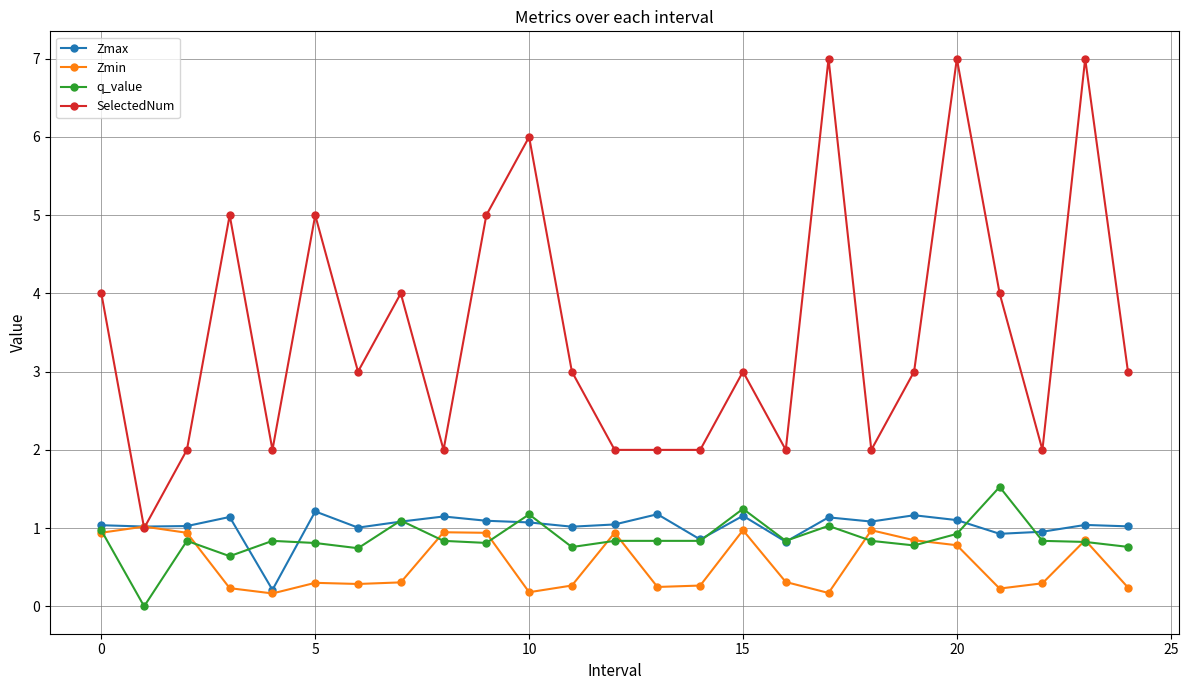

Which series has the largest total across all categories?

SelectedNum